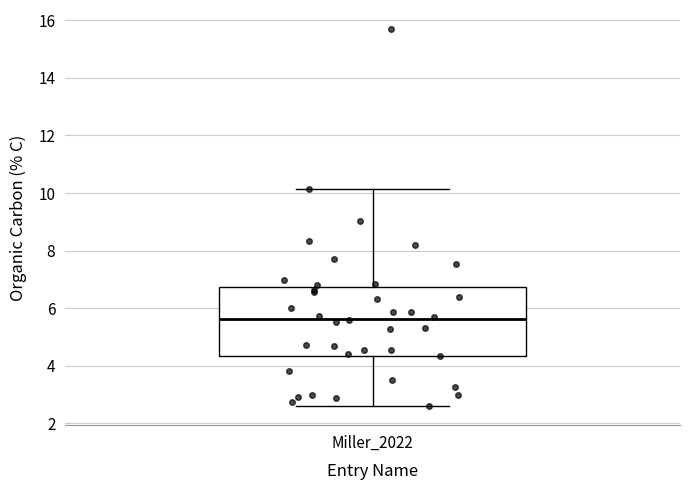

Read this box plot against the y-axis: the position of the median line, the range covered by the box, and the ends of both whiskers. The values are not printed on the chart, so give them approximately, as read against the axis.

median 5.6, box 4.4 to 6.8, whiskers 2.6 to 10.2